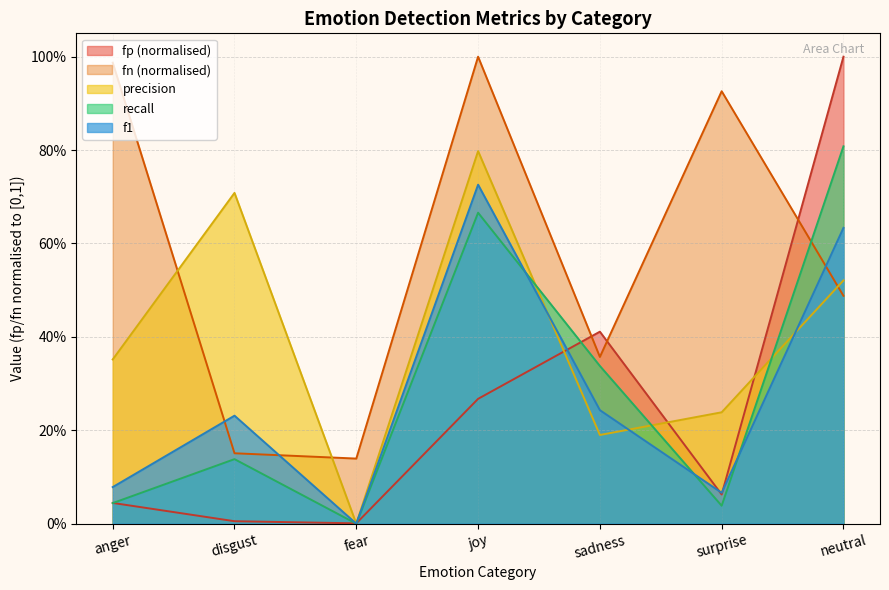

Is it true that fn equals 1.5 at joy?

False